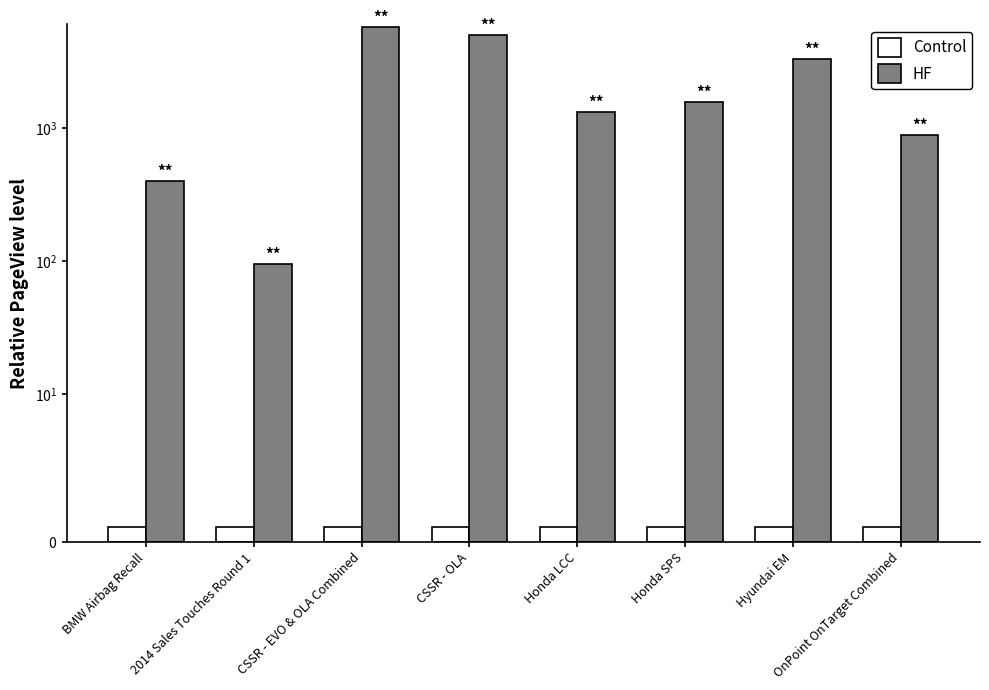

What are all the series names shown in the legend?

Control, HF